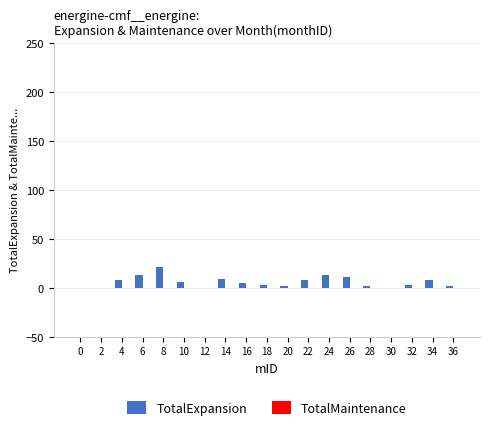

What is the change in value from 2 to 24?

+13